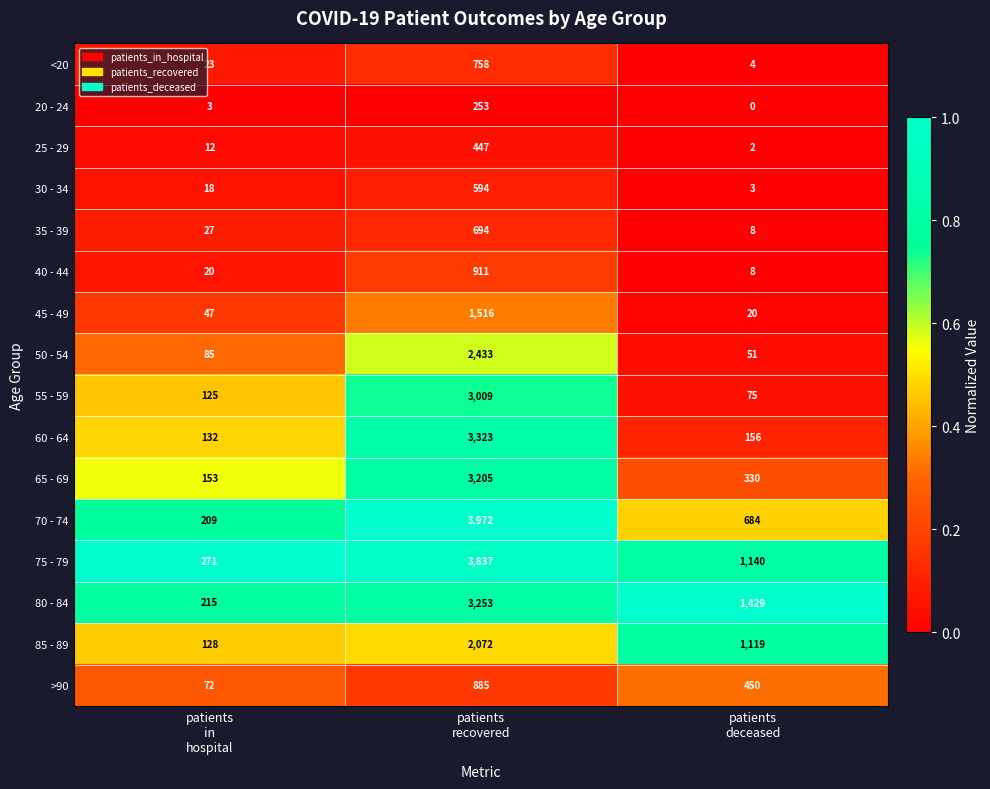

What is the sum of all 75 - 79 values?

5248